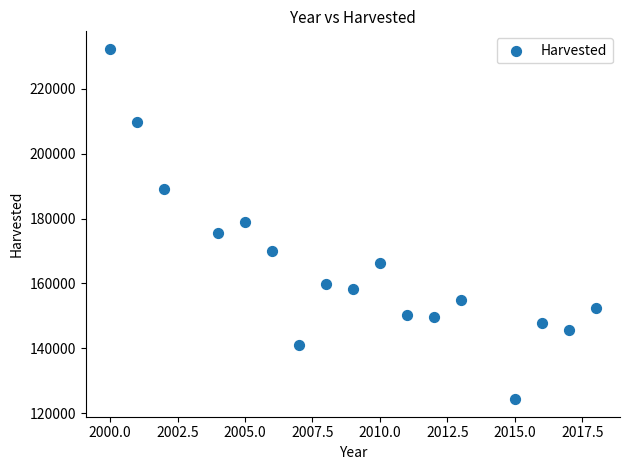

What is the range of X values (max minus min)?

18